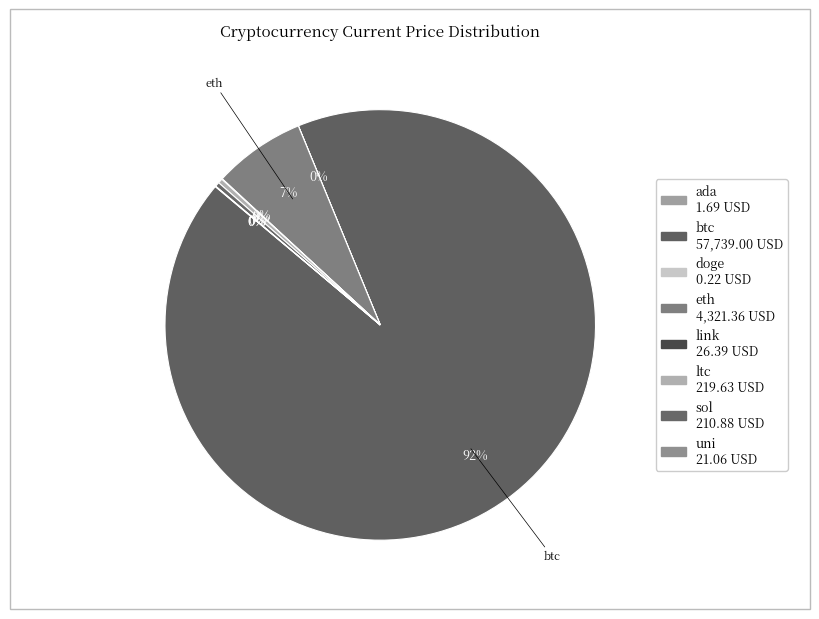

What is the change in value from btc to link?

-57712.6